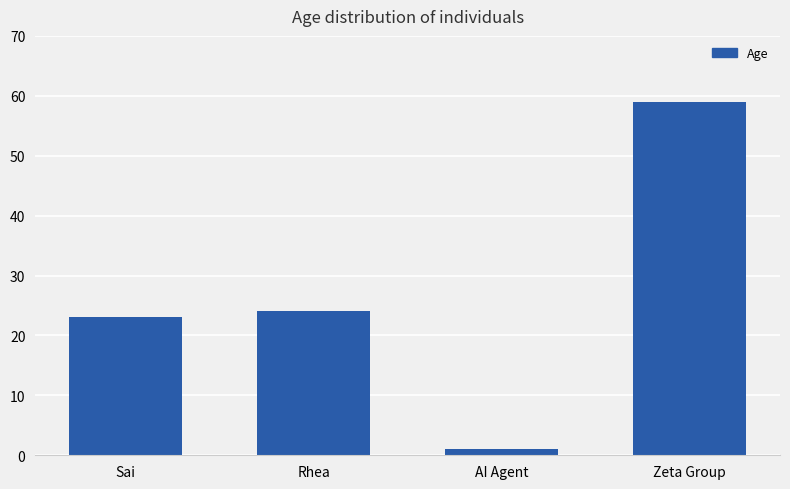

What position from the right is Sai?

4